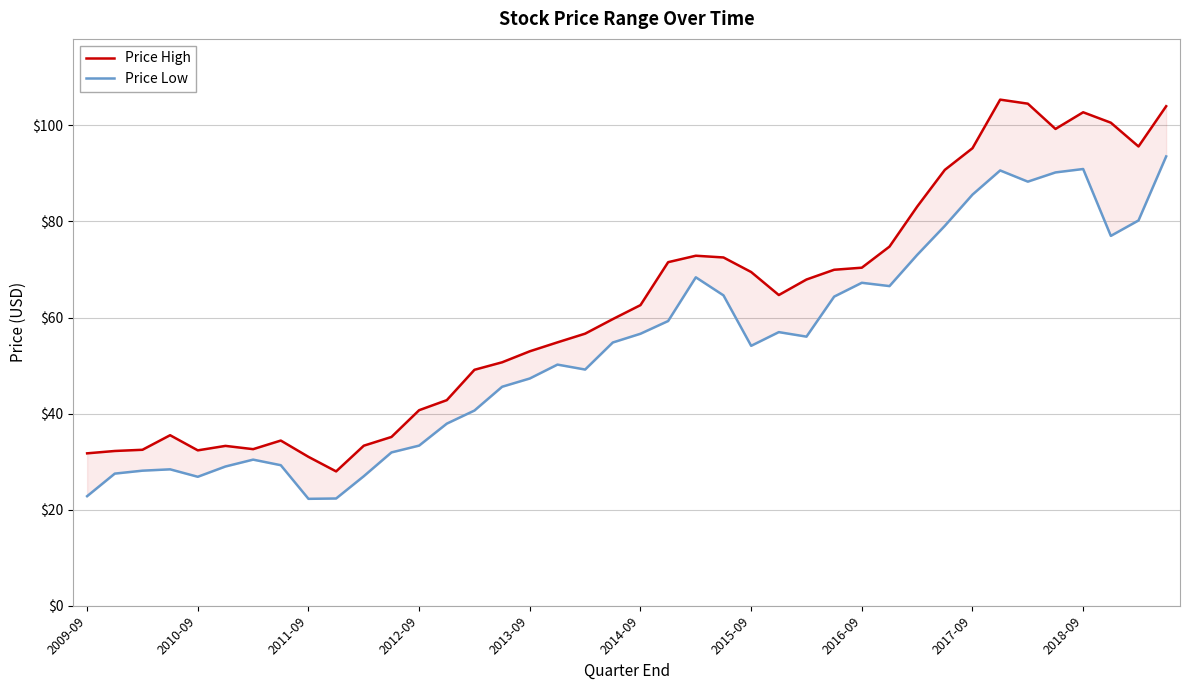

How many values in the Price High series are below 62?

20